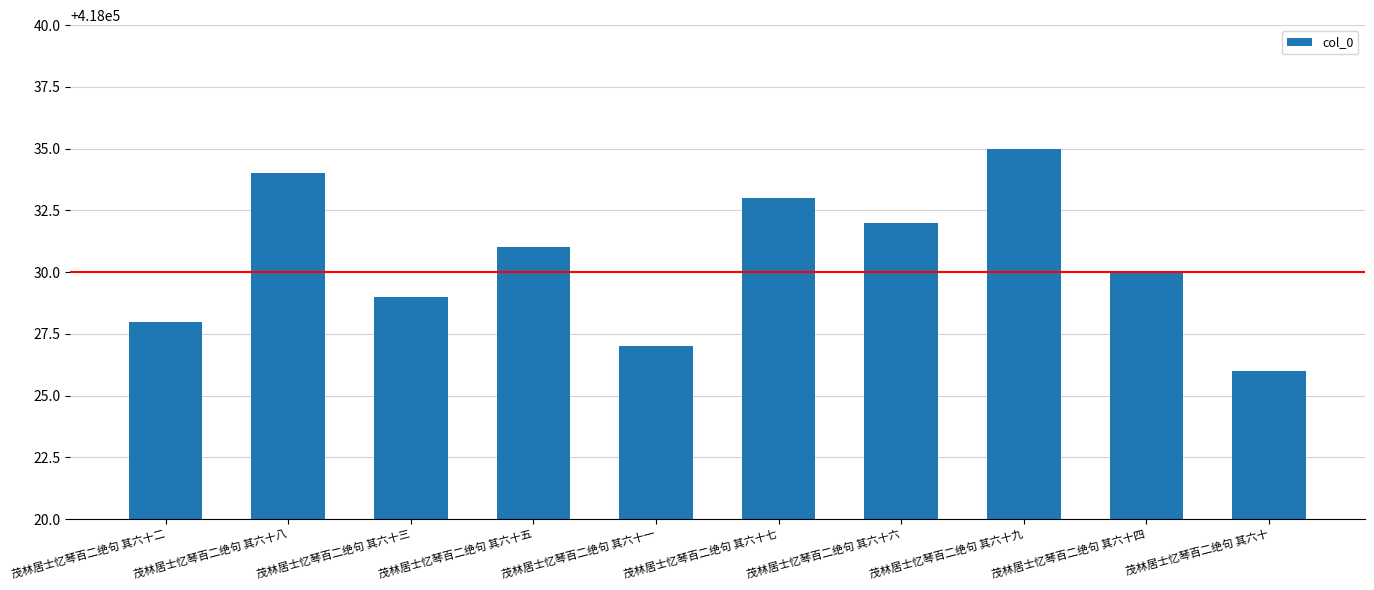

Rank the categories by value from lowest to highest.

茂林居士忆琴百二绝句 其六十, 茂林居士忆琴百二绝句 其六十一, 茂林居士忆琴百二绝句 其六十二, 茂林居士忆琴百二绝句 其六十三, 茂林居士忆琴百二绝句 其六十四, 茂林居士忆琴百二绝句 其六十五, 茂林居士忆琴百二绝句 其六十六, 茂林居士忆琴百二绝句 其六十七, 茂林居士忆琴百二绝句 其六十八, 茂林居士忆琴百二绝句 其六十九